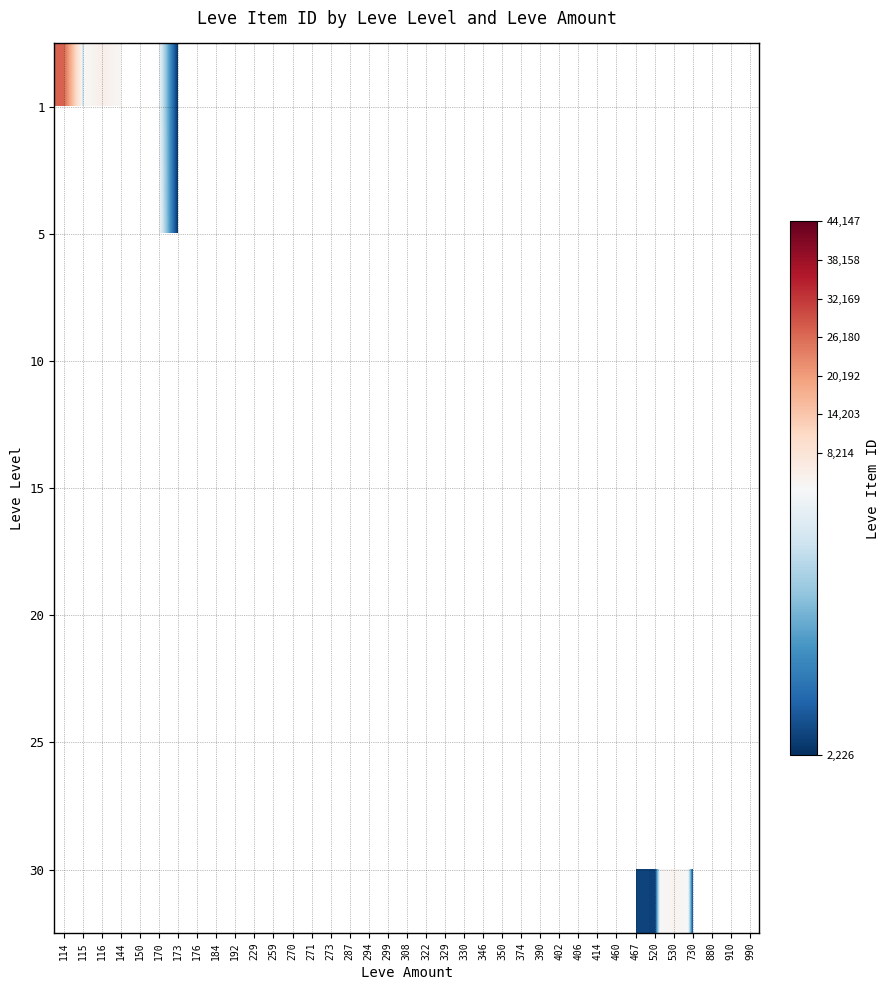

Which has a higher value, 192 or 116?

116